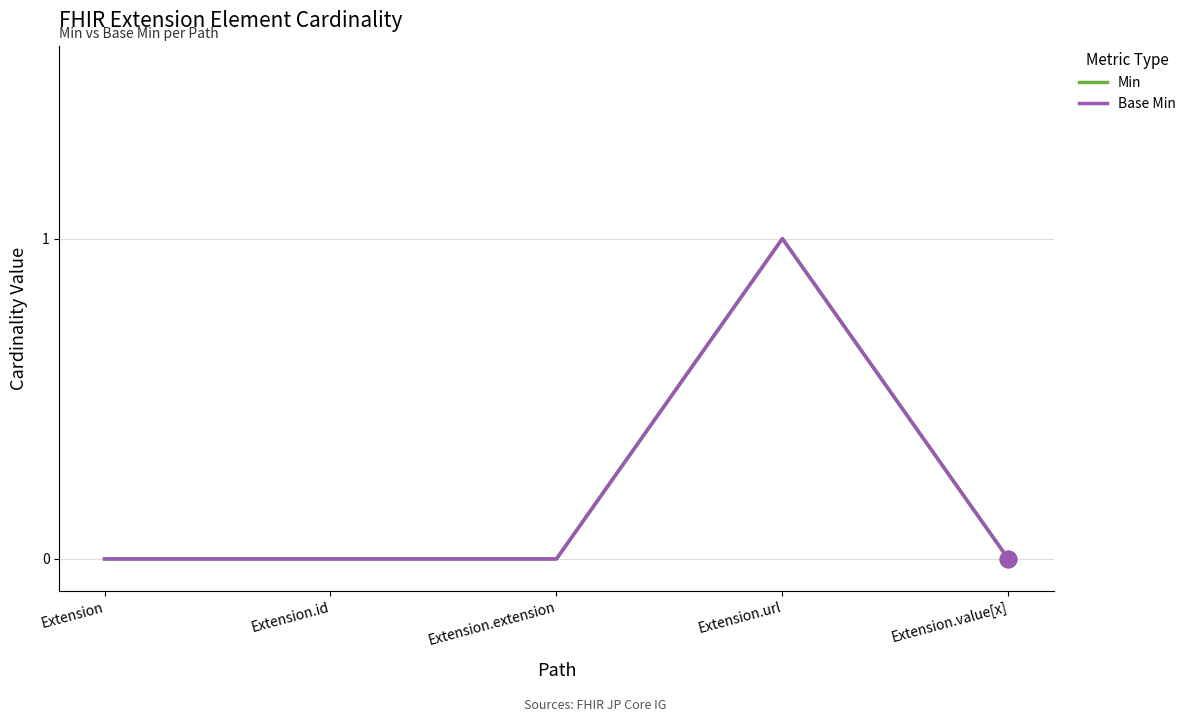

Does the chart have visible grid lines?

Yes